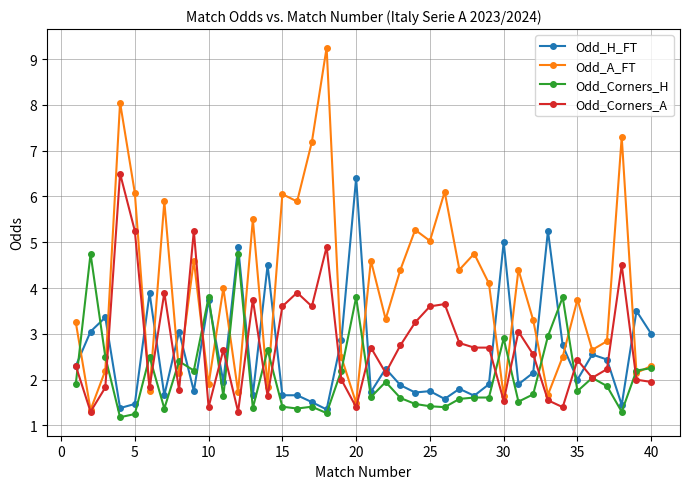

How many data points does each series have?

40